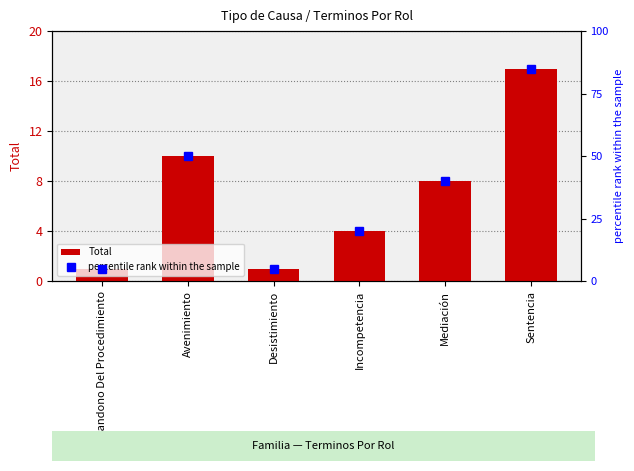

What is the difference between the second highest and second lowest values in the percentile rank within the sample series?

45